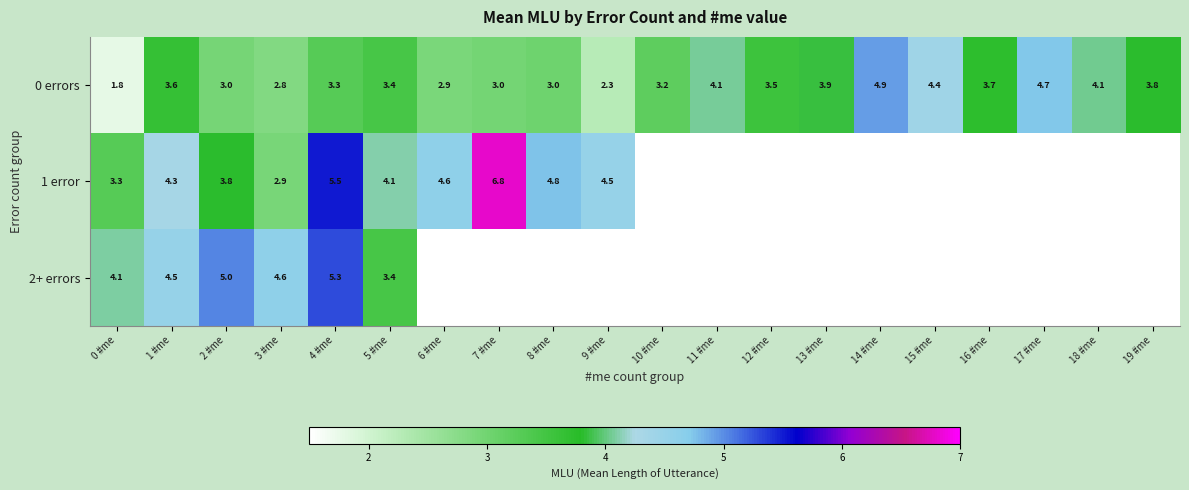

True or false: 0 errors has a value of 1.9 at 4 #me.

False